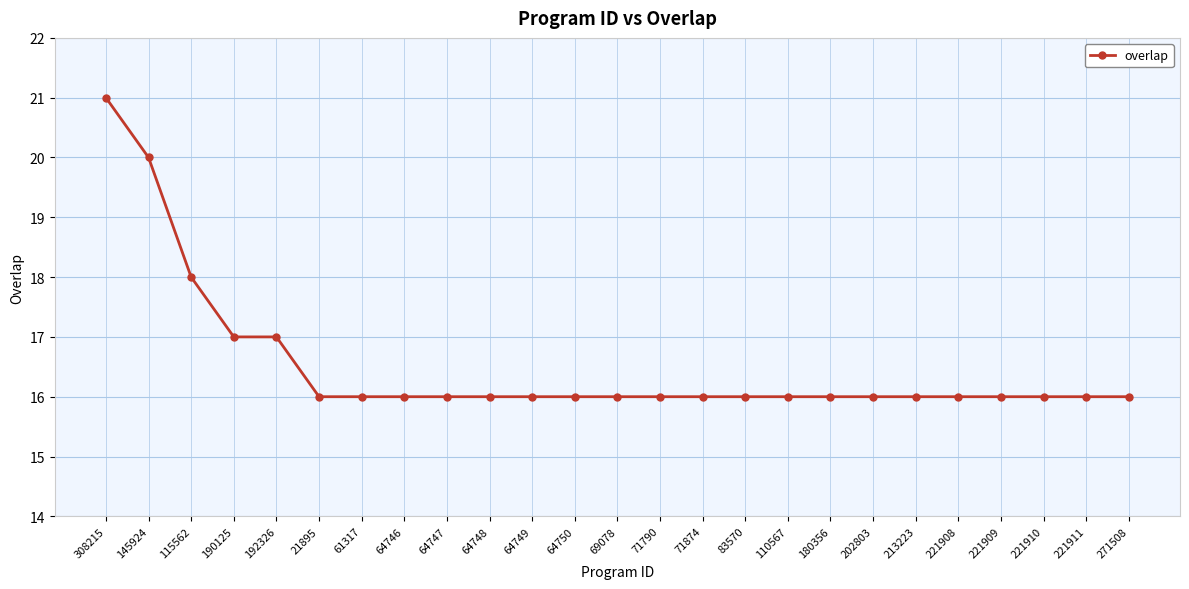

What is the label of the 10th point from the right?

83570